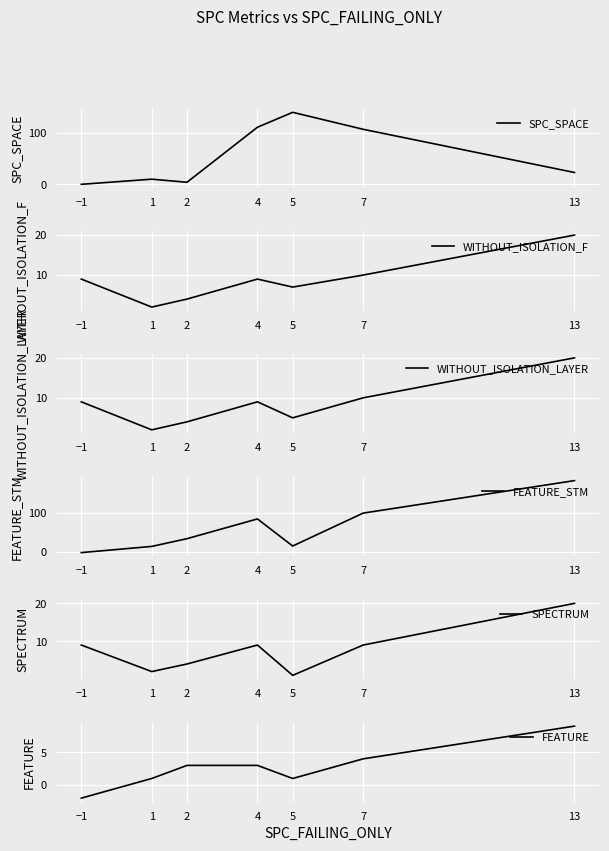

After their last crossing, which series has the higher values: WITHOUT_ISOLATION_LAYER or SPC_SPACE?

SPC_SPACE